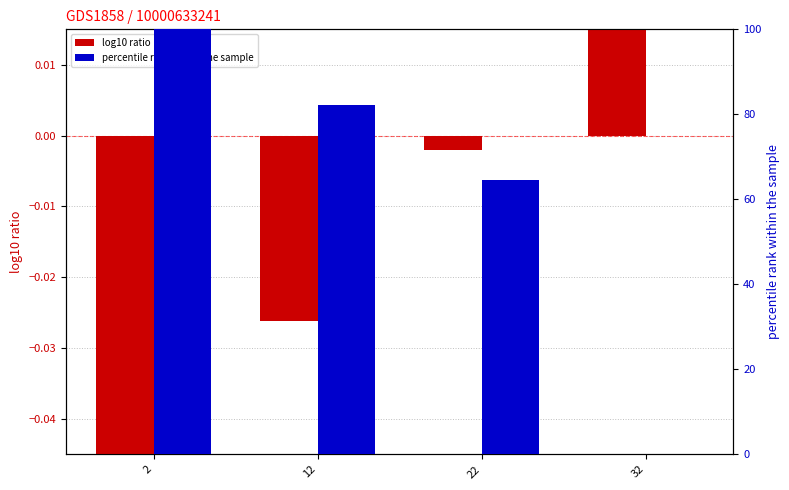

How many values in INT_index are below zero?

3